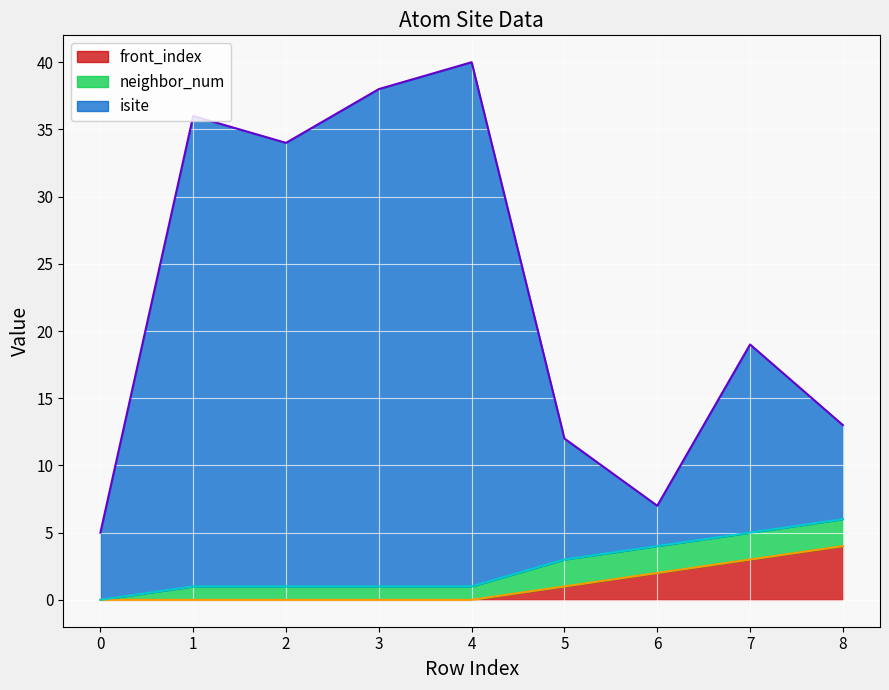

What are all the series names shown in the legend?

front_index, neighbor_num, isite